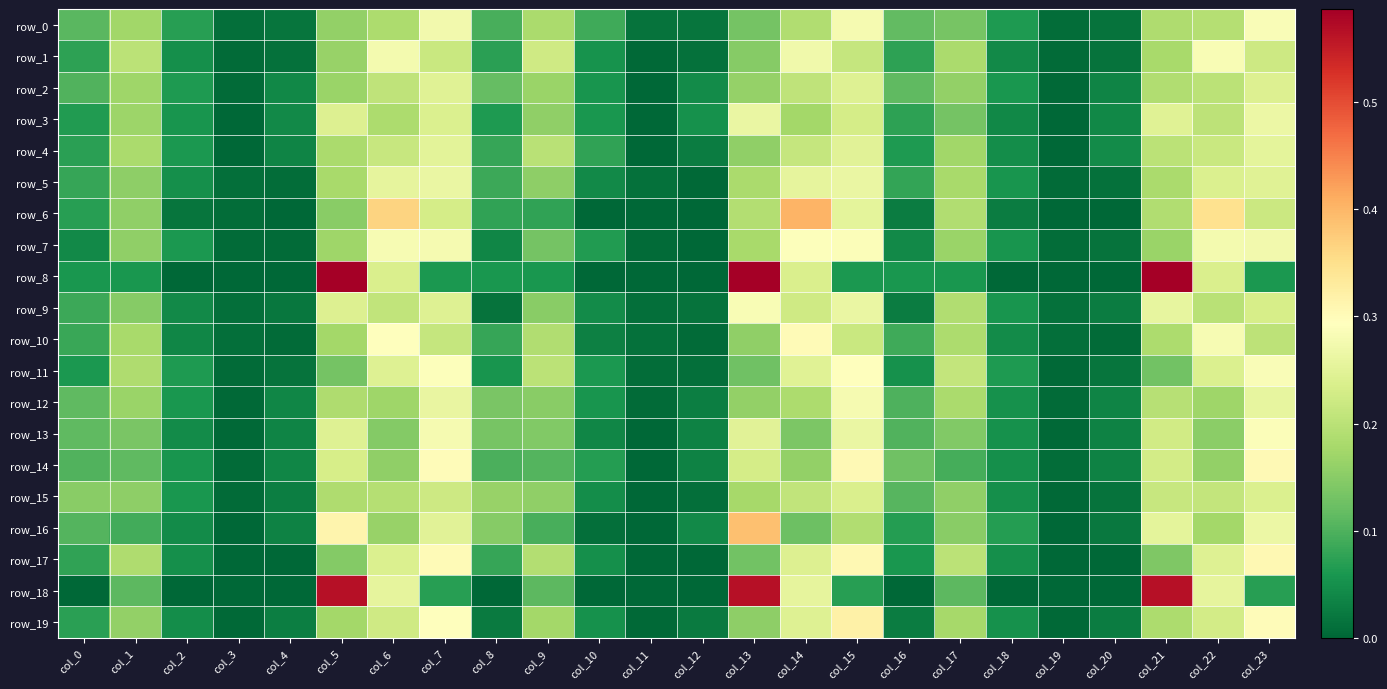

At which category does the chart reach its minimum across all series?

col_11